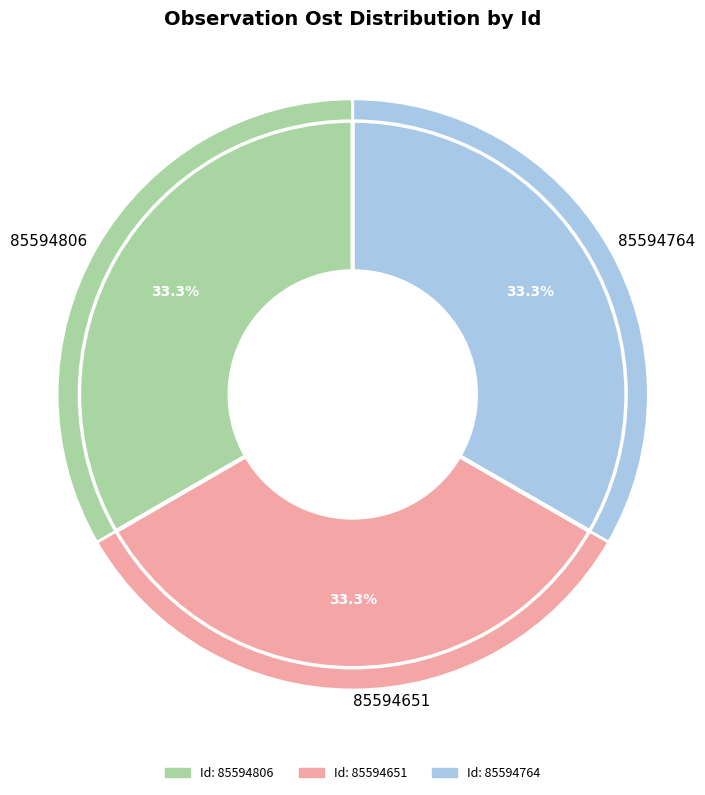

Is there any slice that represents more than half of the pie?

No